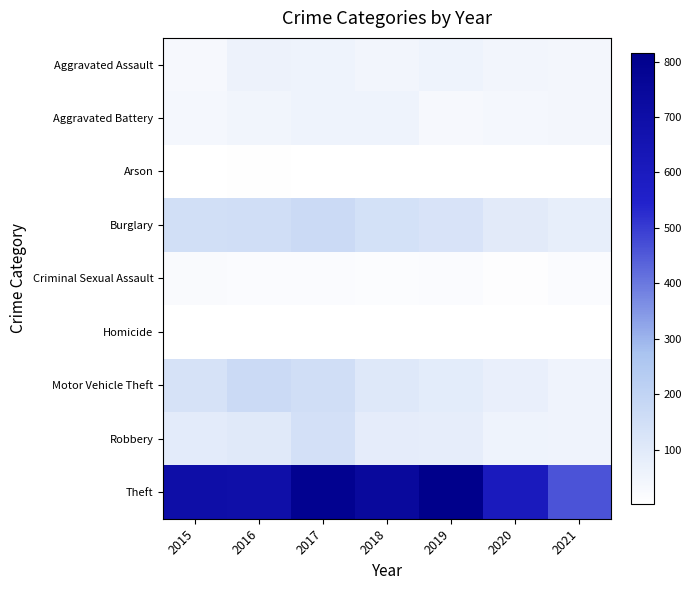

Reading left to right, what are all the values shown in this chart?

Aggravated Assault: 2015=33	2016=62	2017=59	2018=45	2019=57	2020=44	2021=41
Aggravated Battery: 2015=40	2016=48	2017=58	2018=59	2019=32	2020=40	2021=42
Arson: 2015=4	2016=6	2017=5	2018=5	2019=5	2020=4	2021=4
Burglary: 2015=149	2016=152	2017=169	2018=141	2019=127	2020=95	2021=79
Criminal Sexual Assault: 2015=23	2016=18	2017=18	2018=16	2019=19	2020=10	2021=18
Homicide: 2015=4	2016=4	2017=4	2018=3	2019=3	2020=4	2021=2
Motor Vehicle Theft: 2015=134	2016=168	2017=154	2018=108	2019=90	2020=74	2021=56
Robbery: 2015=94	2016=103	2017=142	2018=87	2019=82	2020=57	2021=55
Theft: 2015=697	2016=694	2017=791	2018=741	2019=816	2020=604	2021=460